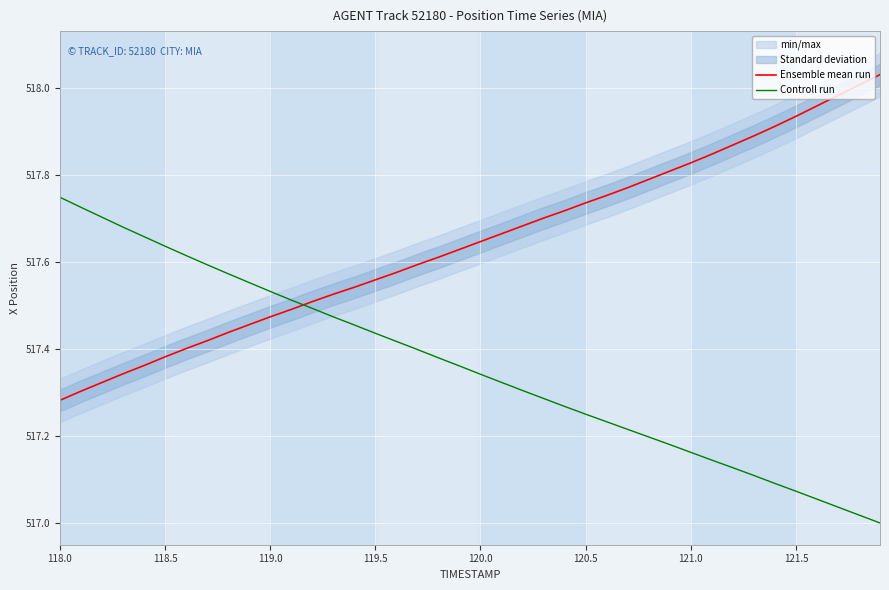

Which series ends up on top after the final intersection of Controll run and Ensemble mean run?

Ensemble mean run